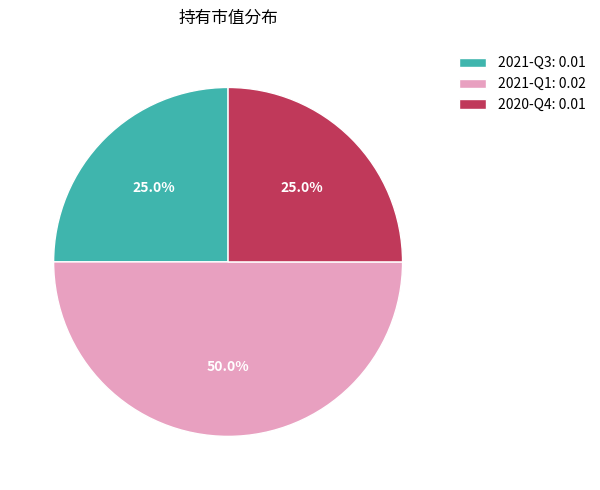

True or false: 2021-Q1 accounts for 64% of the total.

False